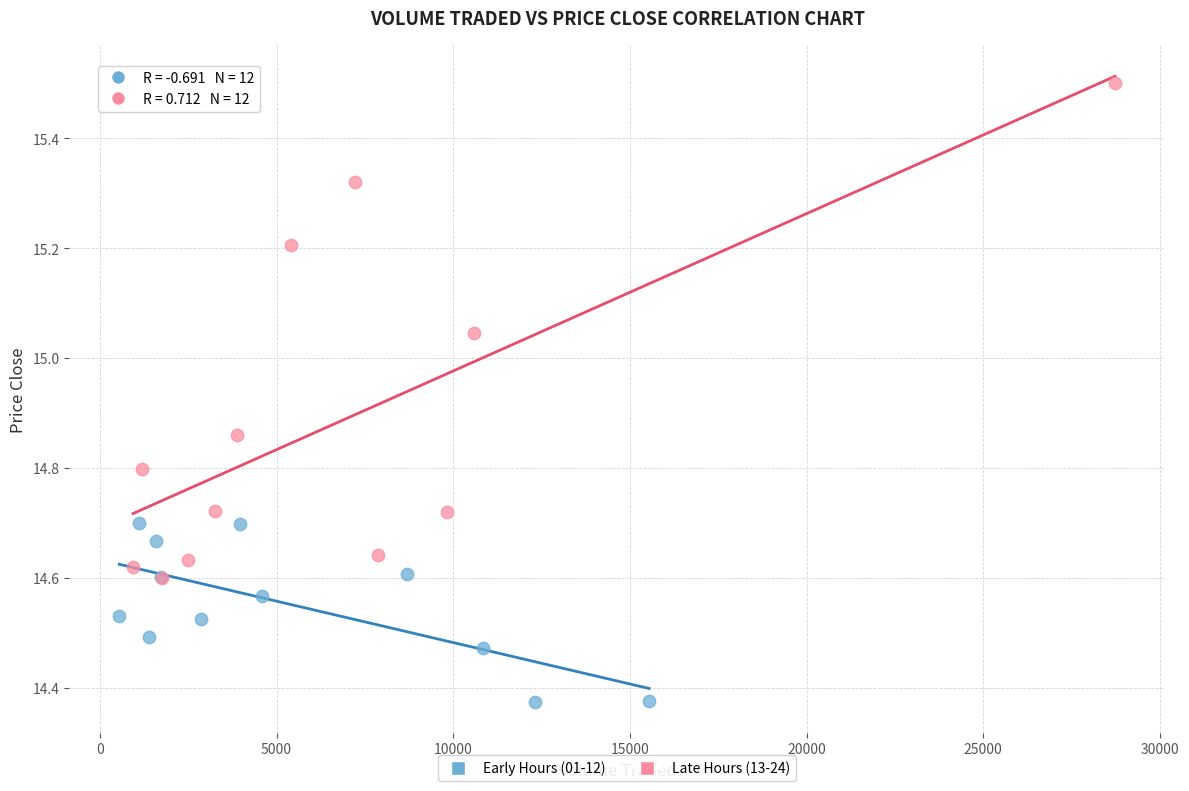

Which series contains the lowest Y value?

Early Hours (01-12)